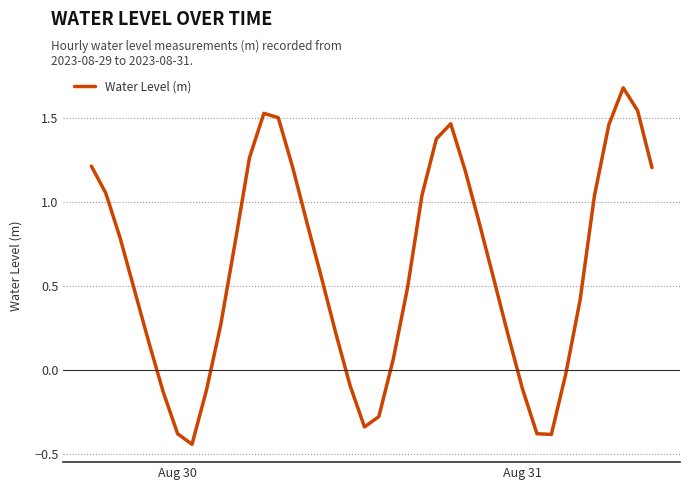

What is the maximum value shown in the chart?

1.7